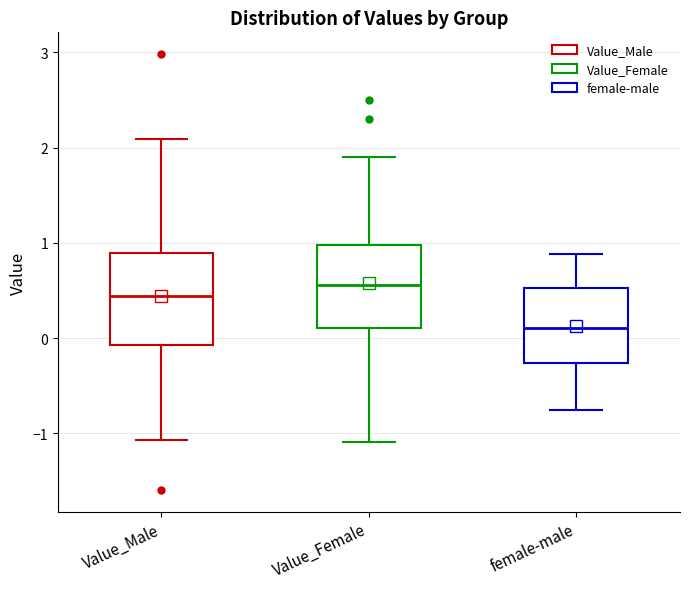

Which box's median line is the highest?

Value_Female